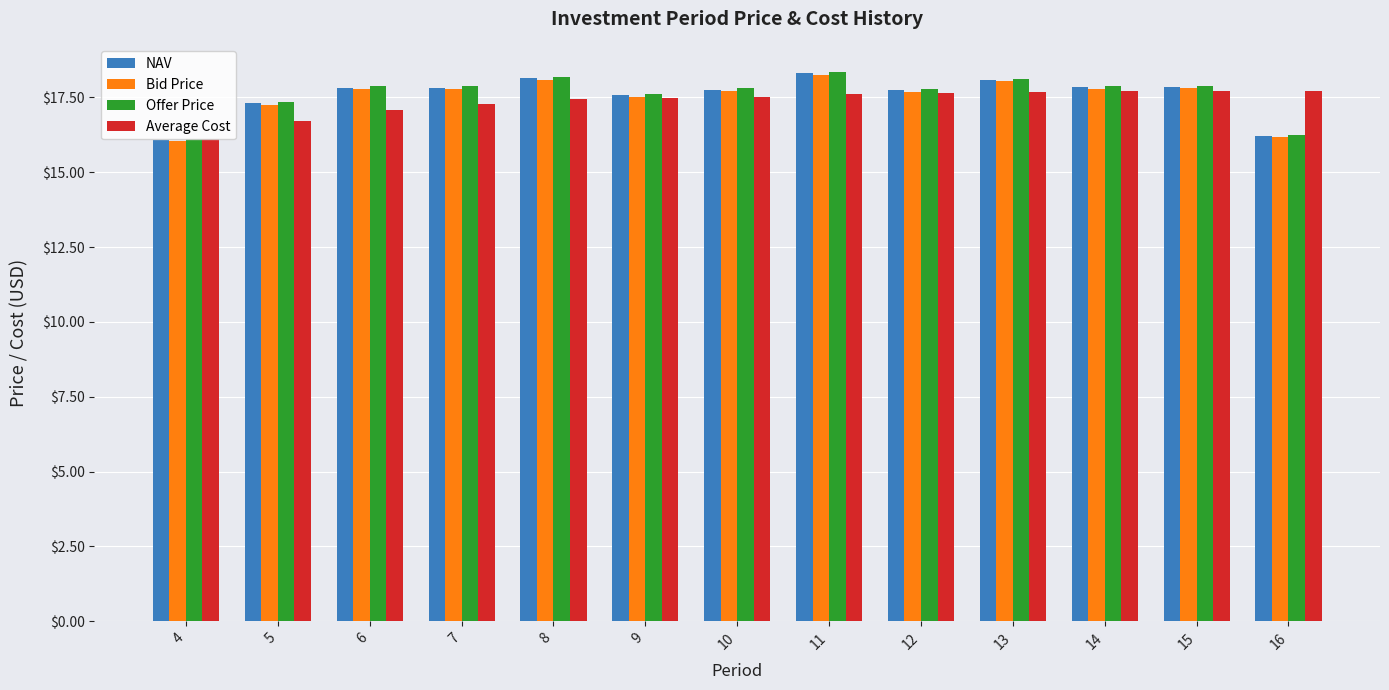

At which label does Average Cost first exceed 17?

6